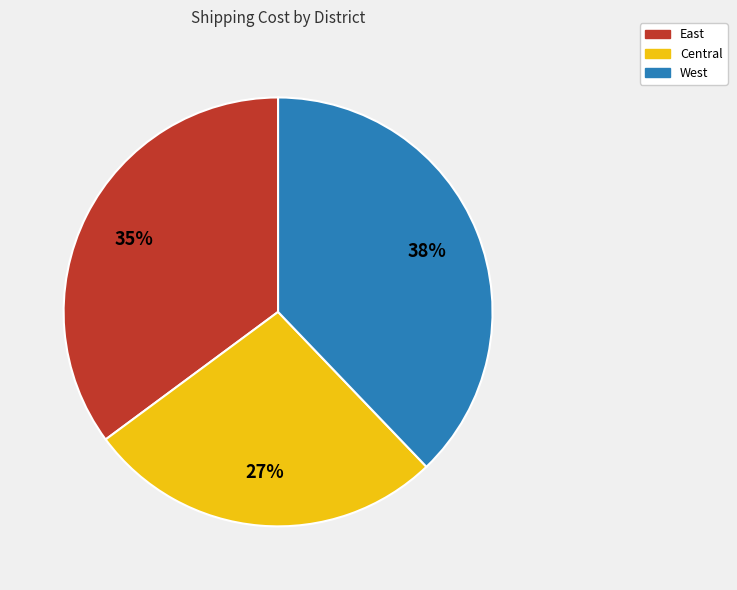

Rank the categories by value from highest to lowest.

West, East, Central